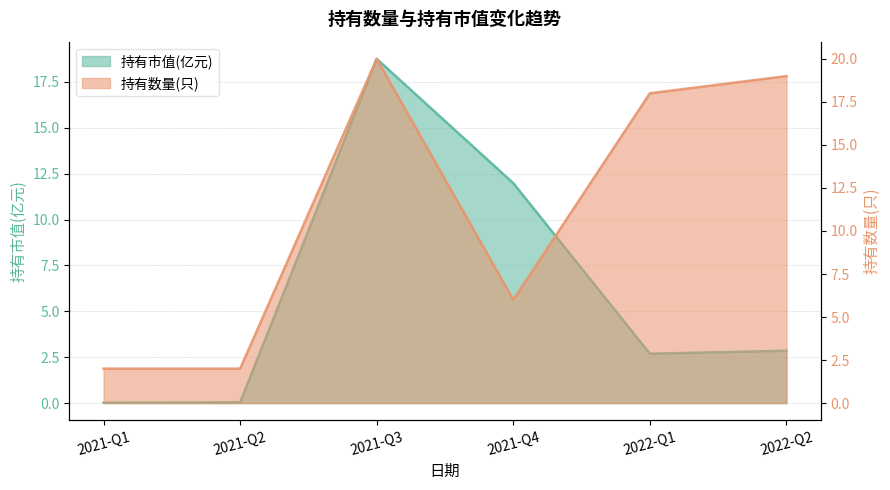

The 持有市值(亿元) series shows 4.1 at 2021-Q3. True or false?

False